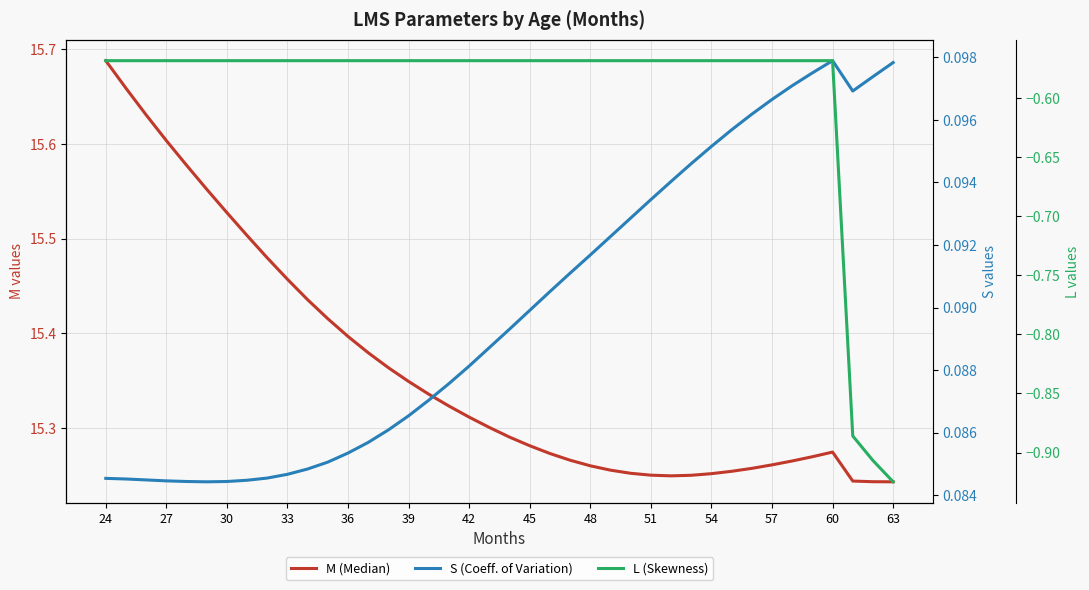

What is the sum of the S (Coeff. of Variation) values at 24 and 30?

0.2